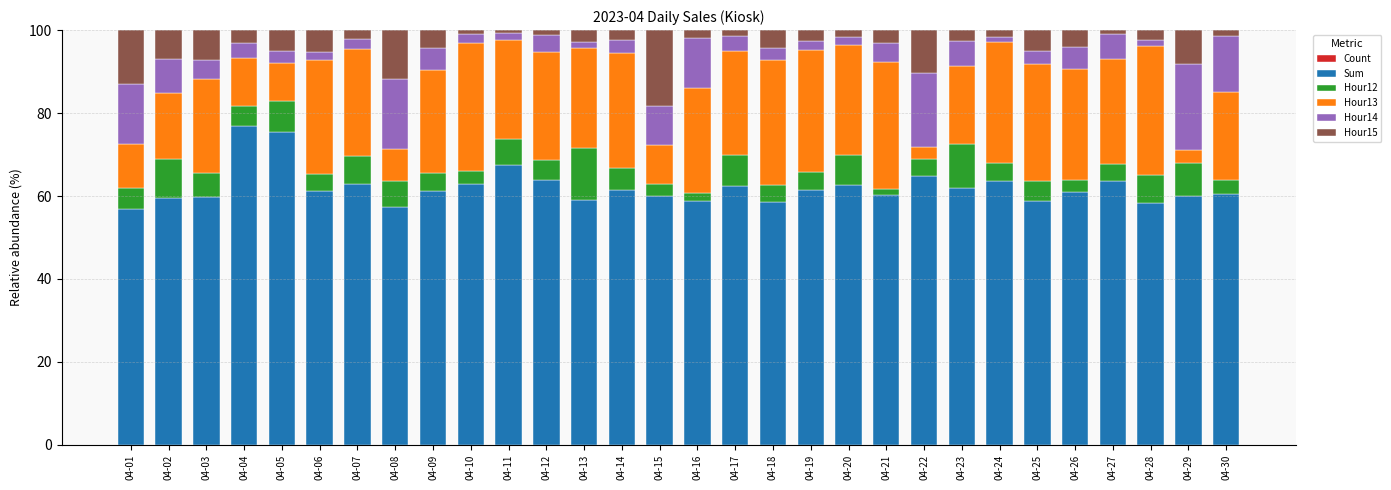

Are the bars grouped side by side (vs. stacked)?

No